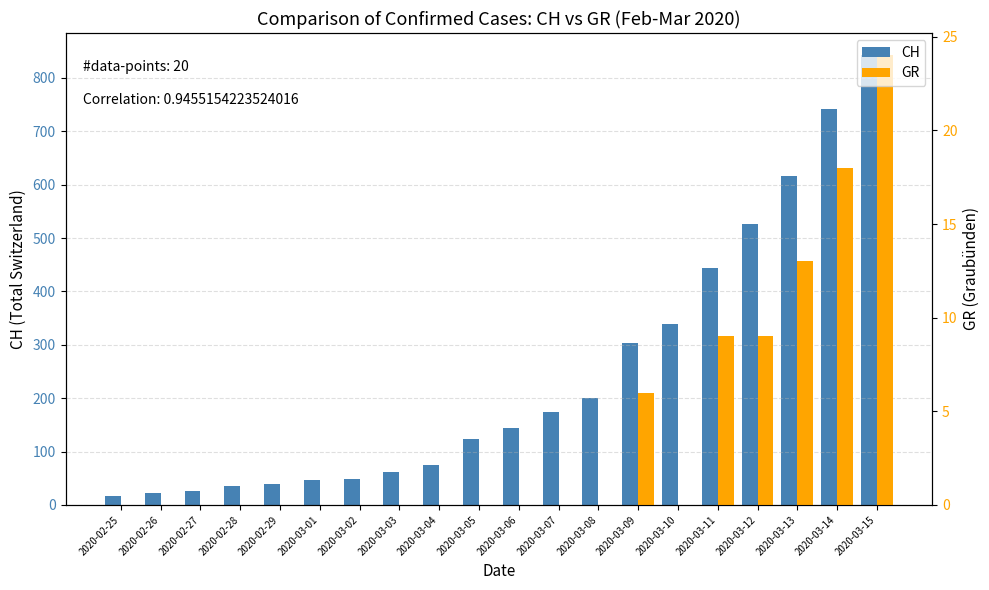

True or false: CH has a value of 339 at 2020-03-10.

True